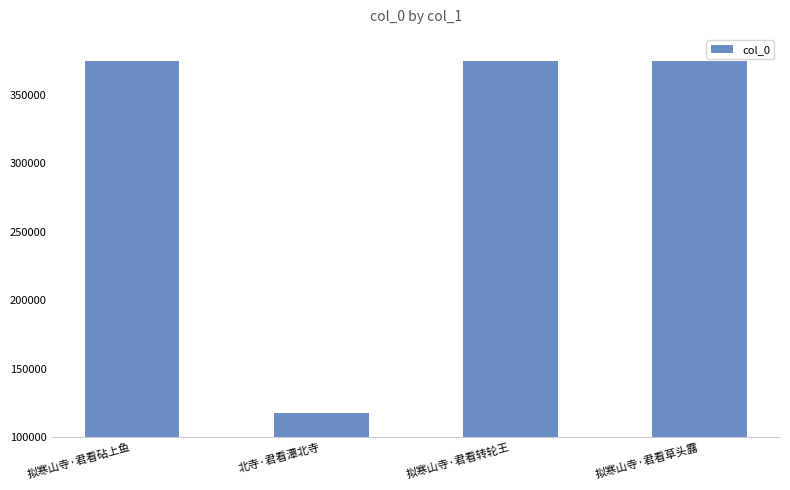

What is the smallest value displayed?

118003